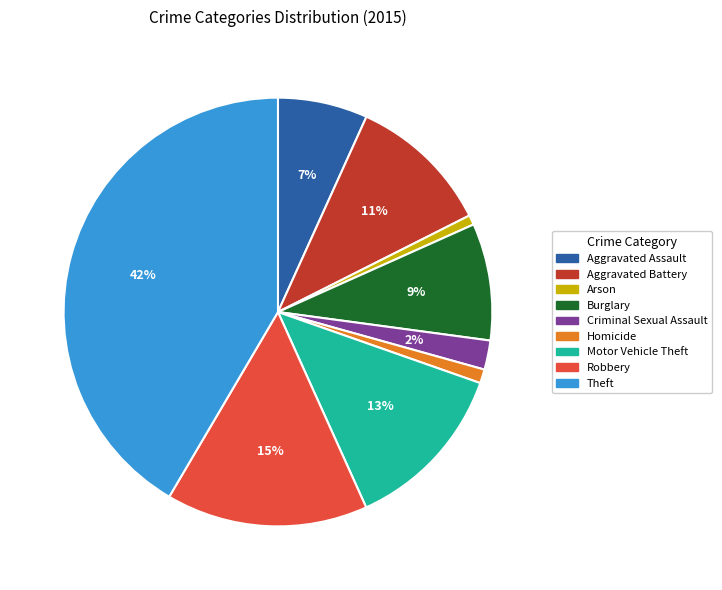

What is the ratio of the value at Homicide to the value at Criminal Sexual Assault?

0.5